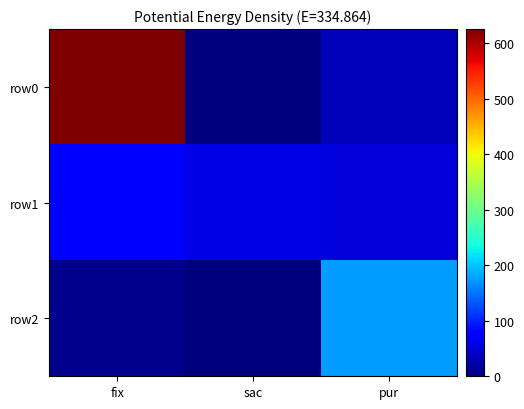

How many distinct data groups are displayed?

3